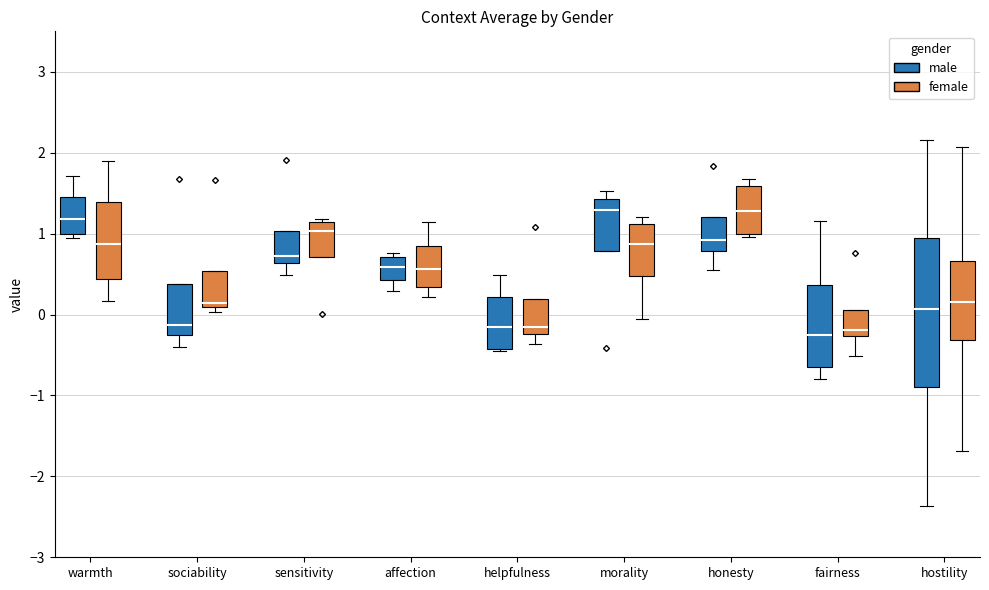

Comparing the boxes themselves (not the whiskers), which one is the tallest?

hostility (male)